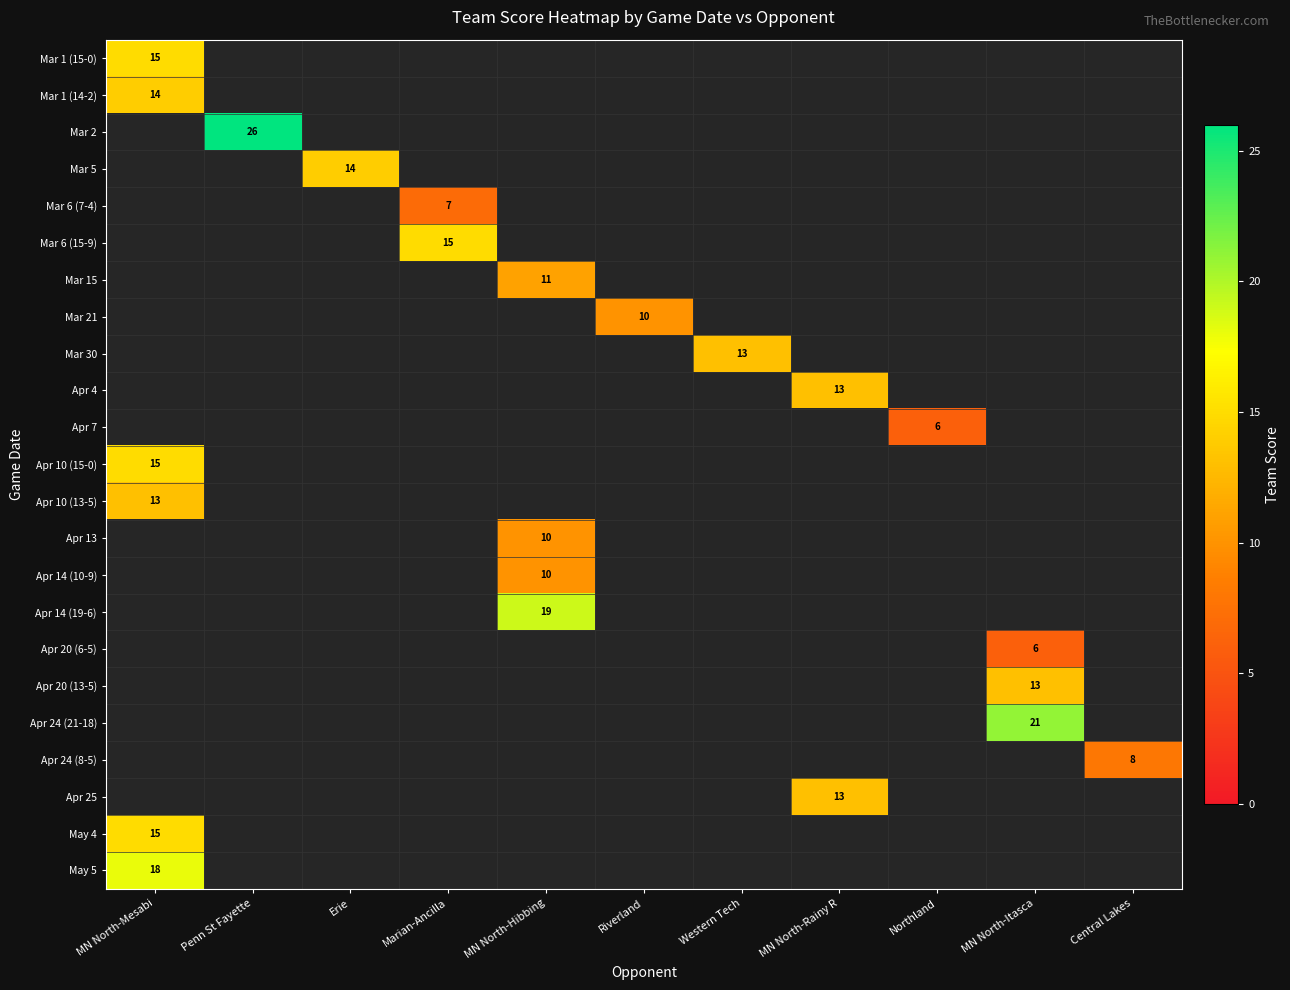

Is it true that Mar 5 equals 14 at Erie?

True